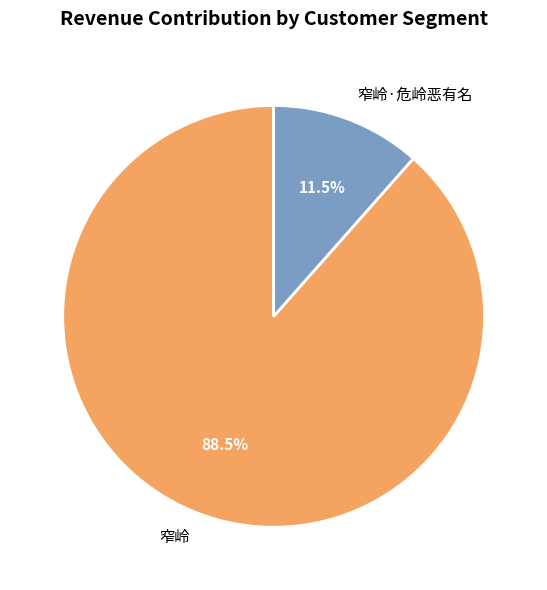

Does 窄岭 represent more than half of the total?

Yes